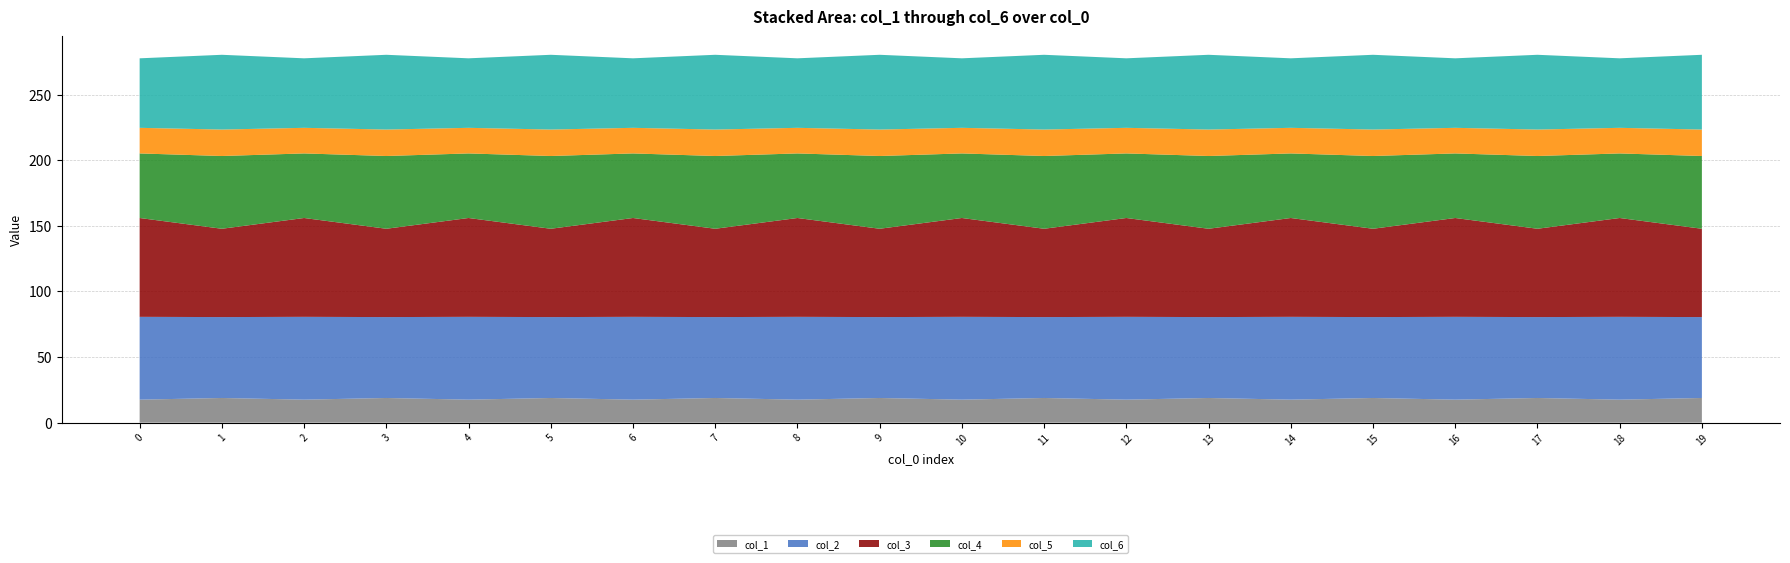

Reading right to left, extract all data points from this chart.

col_1: 19=18.8	18=17.5	17=18.8	16=17.5	15=18.8	14=17.5	13=18.8	12=17.5	11=18.8	10=17.5	9=18.8	8=17.5	7=18.8	6=17.5	5=18.8	4=17.5	3=18.8	2=17.5	1=18.8	0=17.5
col_2: 19=61.7	18=63.1	17=61.7	16=63.1	15=61.7	14=63.1	13=61.7	12=63.1	11=61.7	10=63.1	9=61.7	8=63.1	7=61.7	6=63.1	5=61.7	4=63.1	3=61.7	2=63.1	1=61.7	0=63.1
col_3: 19=67.3	18=75.3	17=67.3	16=75.3	15=67.3	14=75.3	13=67.3	12=75.3	11=67.3	10=75.3	9=67.3	8=75.3	7=67.3	6=75.3	5=67.3	4=75.3	3=67.3	2=75.3	1=67.3	0=75.3
col_4: 19=55.4	18=49.2	17=55.4	16=49.2	15=55.4	14=49.2	13=55.4	12=49.2	11=55.4	10=49.2	9=55.4	8=49.2	7=55.4	6=49.2	5=55.4	4=49.2	3=55.4	2=49.2	1=55.4	0=49.2
col_5: 19=20.2	18=19.5	17=20.2	16=19.5	15=20.2	14=19.5	13=20.2	12=19.5	11=20.2	10=19.5	9=20.2	8=19.5	7=20.2	6=19.5	5=20.2	4=19.5	3=20.2	2=19.5	1=20.2	0=19.5
col_6: 19=57.0	18=53.0	17=57.0	16=53.0	15=57.0	14=53.0	13=57.0	12=53.0	11=57.0	10=53.0	9=57.0	8=53.0	7=57.0	6=53.0	5=57.0	4=53.0	3=57.0	2=53.0	1=57.0	0=53.0